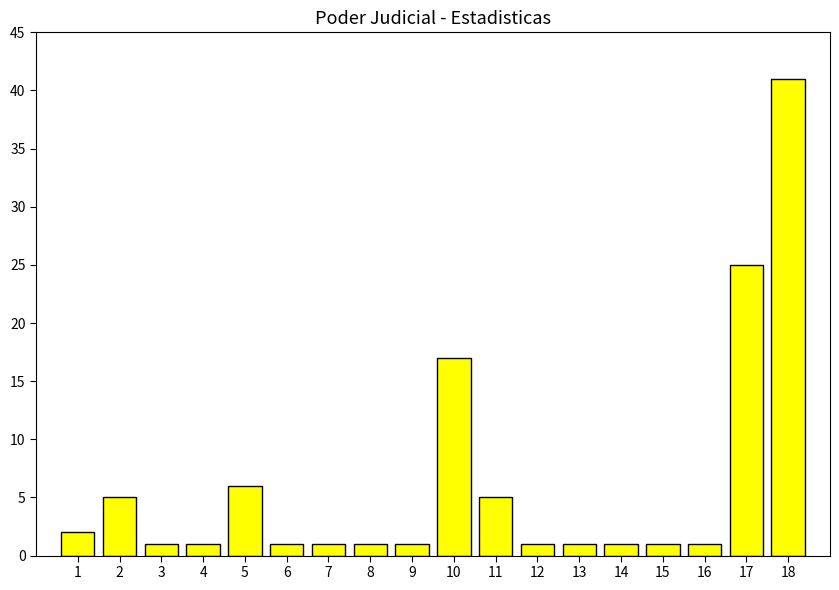

Is it true that the value at 17 is 12?

False